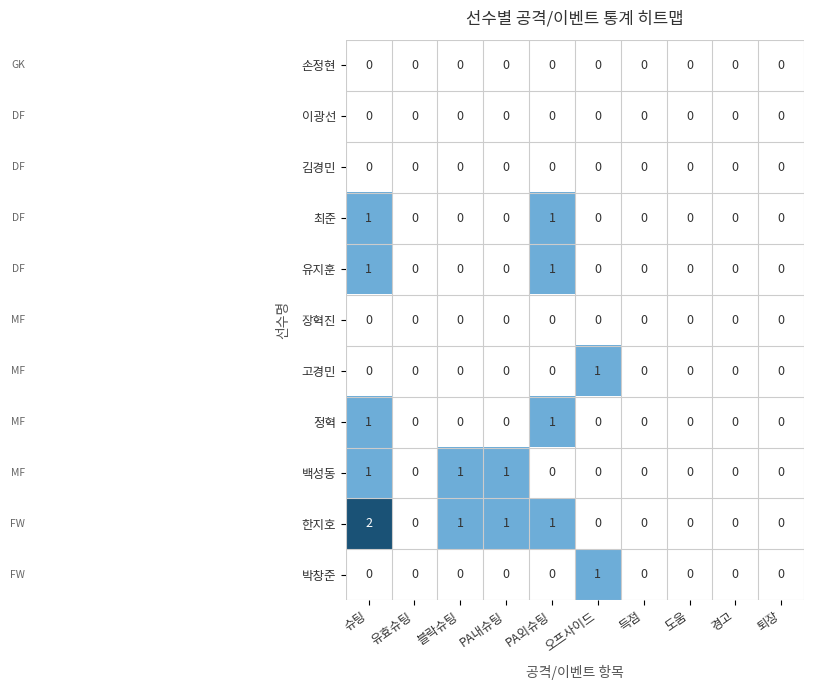

Which label corresponds to the largest value in the chart?

슈팅